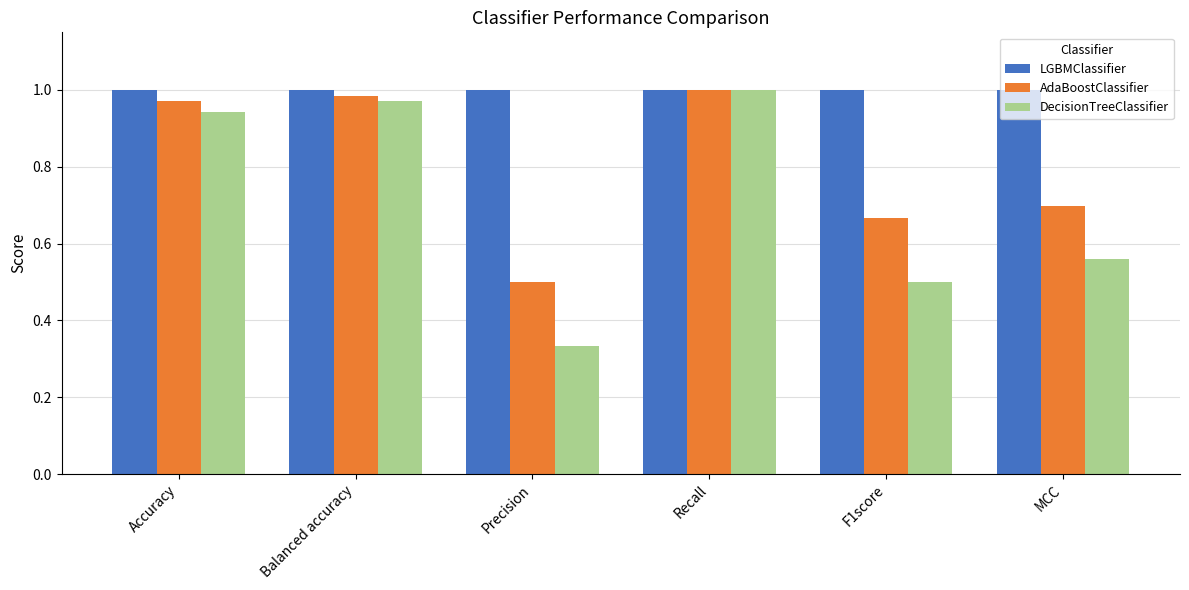

Which series changed the most between Balanced accuracy and Precision?

DecisionTreeClassifier